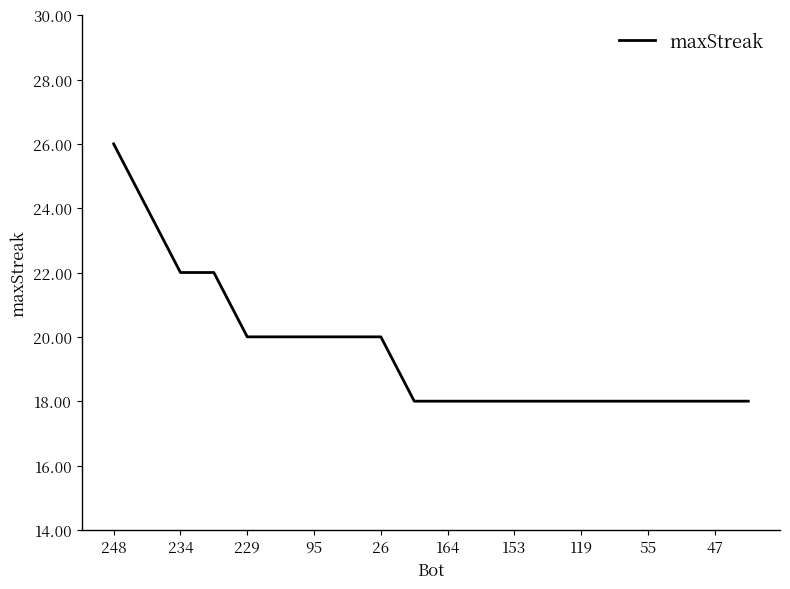

How many lines are shown in the chart?

1